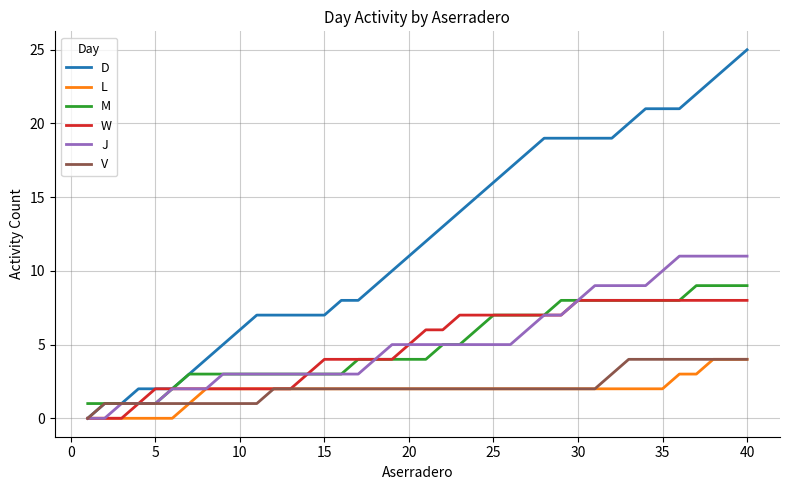

Reading left to right, extract all data points from this chart.

D: 0	1	1	2	2	2	3	4	5	6	7	7	7	7	7	8	8	9	10	11	12	13	14	15	16	17	18	19	19	19	19	19	20	21	21	21	22	23	24	25
L: 0	0	0	0	0	0	1	2	2	2	2	2	2	2	2	2	2	2	2	2	2	2	2	2	2	2	2	2	2	2	2	2	2	2	2	3	3	4	4	4
M: 1	1	1	1	1	2	3	3	3	3	3	3	3	3	3	3	4	4	4	4	4	5	5	6	7	7	7	7	8	8	8	8	8	8	8	8	9	9	9	9
W: 0	0	0	1	2	2	2	2	2	2	2	2	2	3	4	4	4	4	4	5	6	6	7	7	7	7	7	7	7	8	8	8	8	8	8	8	8	8	8	8
J: 0	0	1	1	1	2	2	2	3	3	3	3	3	3	3	3	3	4	5	5	5	5	5	5	5	5	6	7	7	8	9	9	9	9	10	11	11	11	11	11
V: 0	1	1	1	1	1	1	1	1	1	1	2	2	2	2	2	2	2	2	2	2	2	2	2	2	2	2	2	2	2	2	3	4	4	4	4	4	4	4	4